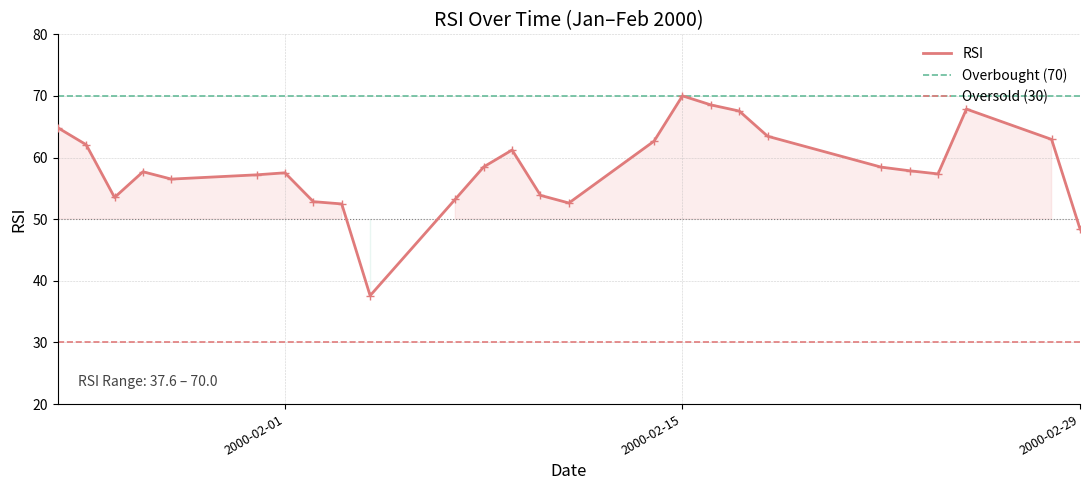

How many data points does each series have?

26